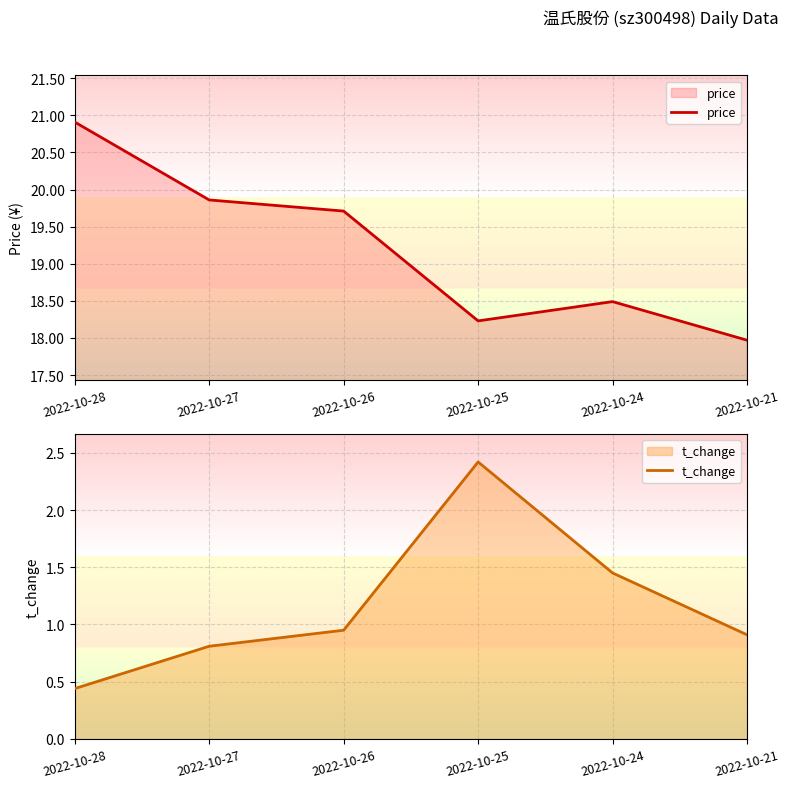

Is the value of price at 2022-10-26 greater than the value of t_change at 2022-10-27?

Yes